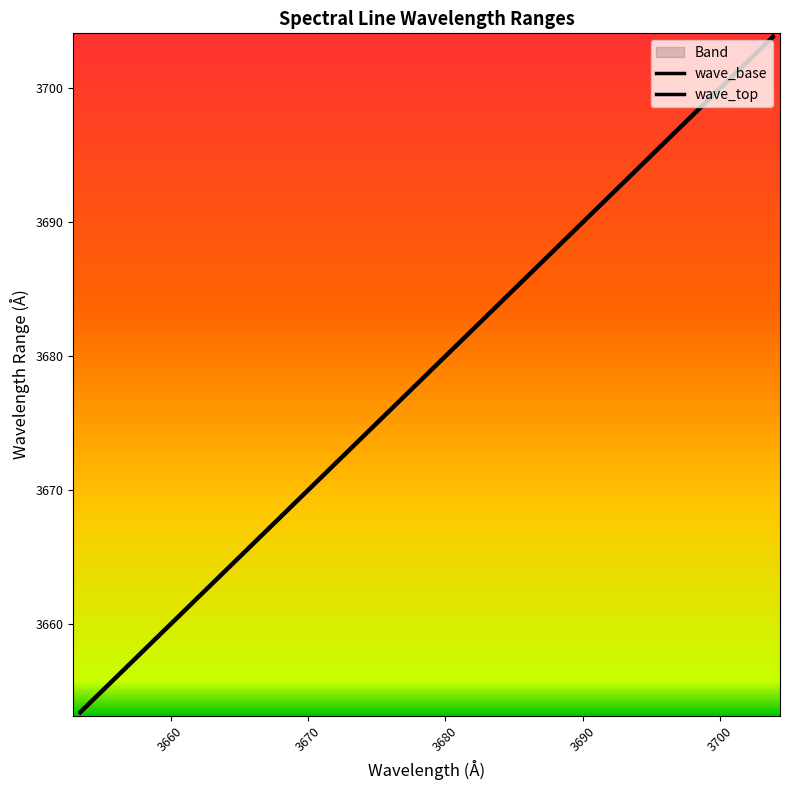

What is the spread (max minus min) of values at 3660?

0.1